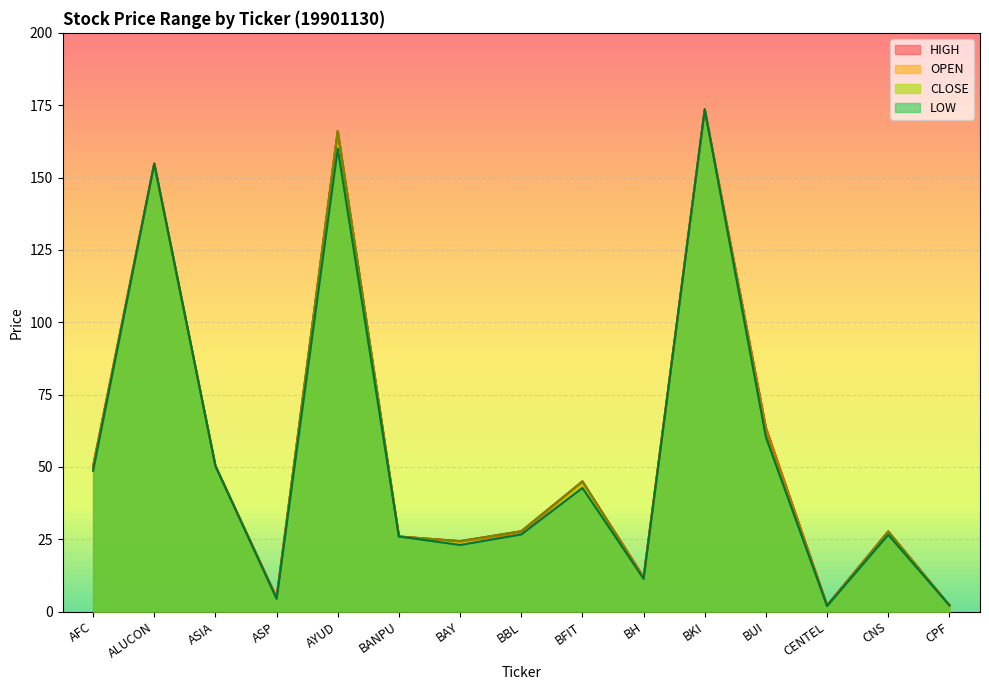

How many data points in OPEN are above 27?

8